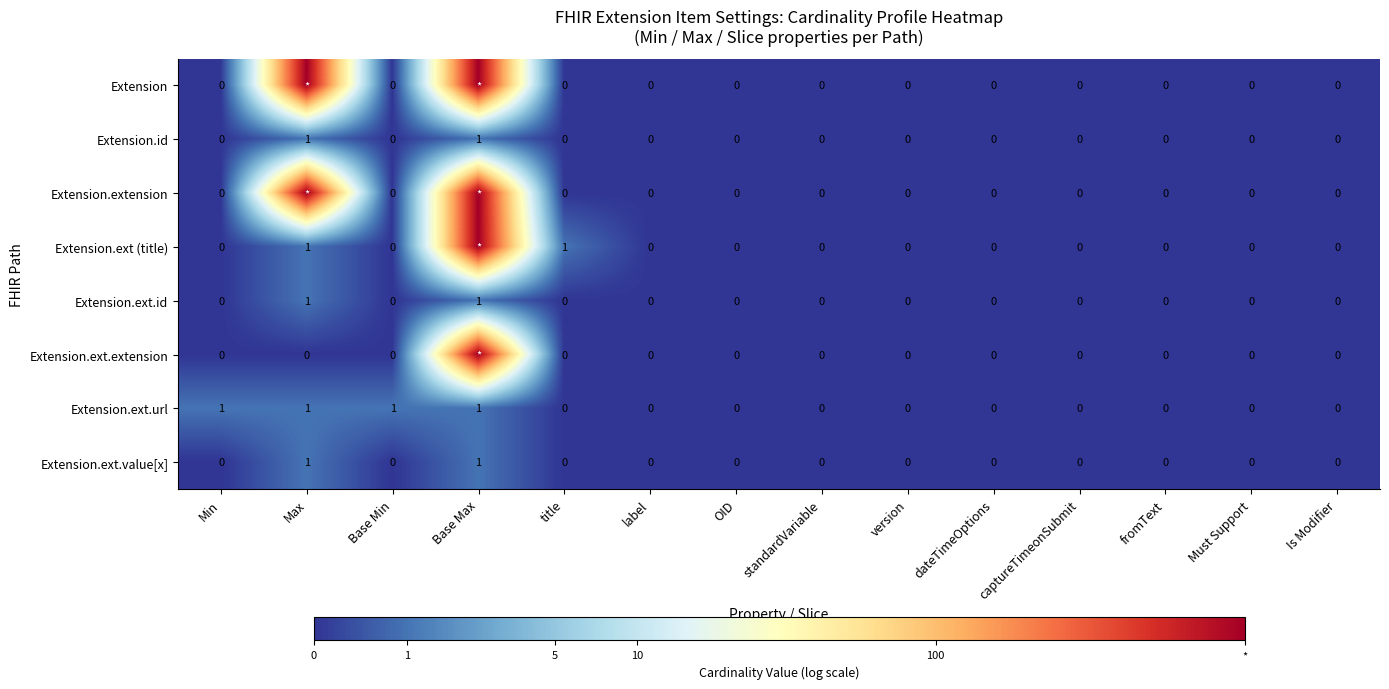

The value of Extension.ext.url at captureTimeonSubmit is 0.0. True or false?

True